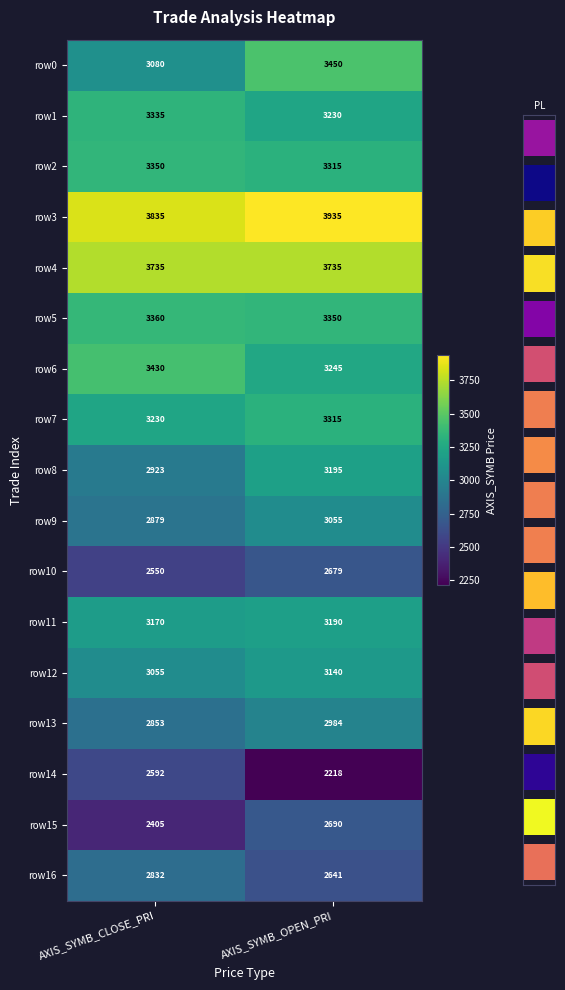

Reading left to right, list all the values displayed in this chart.

row0: AXIS_SYMB_CLOSE_PRI=3080	AXIS_SYMB_OPEN_PRI=3450
row1: AXIS_SYMB_CLOSE_PRI=3335	AXIS_SYMB_OPEN_PRI=3230
row2: AXIS_SYMB_CLOSE_PRI=3350	AXIS_SYMB_OPEN_PRI=3315
row3: AXIS_SYMB_CLOSE_PRI=3835	AXIS_SYMB_OPEN_PRI=3935
row4: AXIS_SYMB_CLOSE_PRI=3735	AXIS_SYMB_OPEN_PRI=3735
row5: AXIS_SYMB_CLOSE_PRI=3360	AXIS_SYMB_OPEN_PRI=3350
row6: AXIS_SYMB_CLOSE_PRI=3430	AXIS_SYMB_OPEN_PRI=3245
row7: AXIS_SYMB_CLOSE_PRI=3230	AXIS_SYMB_OPEN_PRI=3315
row8: AXIS_SYMB_CLOSE_PRI=2923	AXIS_SYMB_OPEN_PRI=3195
row9: AXIS_SYMB_CLOSE_PRI=2879	AXIS_SYMB_OPEN_PRI=3055
row10: AXIS_SYMB_CLOSE_PRI=2550	AXIS_SYMB_OPEN_PRI=2679
row11: AXIS_SYMB_CLOSE_PRI=3170	AXIS_SYMB_OPEN_PRI=3190
row12: AXIS_SYMB_CLOSE_PRI=3055	AXIS_SYMB_OPEN_PRI=3140
row13: AXIS_SYMB_CLOSE_PRI=2853	AXIS_SYMB_OPEN_PRI=2984
row14: AXIS_SYMB_CLOSE_PRI=2592	AXIS_SYMB_OPEN_PRI=2218
row15: AXIS_SYMB_CLOSE_PRI=2405	AXIS_SYMB_OPEN_PRI=2690
row16: AXIS_SYMB_CLOSE_PRI=2832	AXIS_SYMB_OPEN_PRI=2641